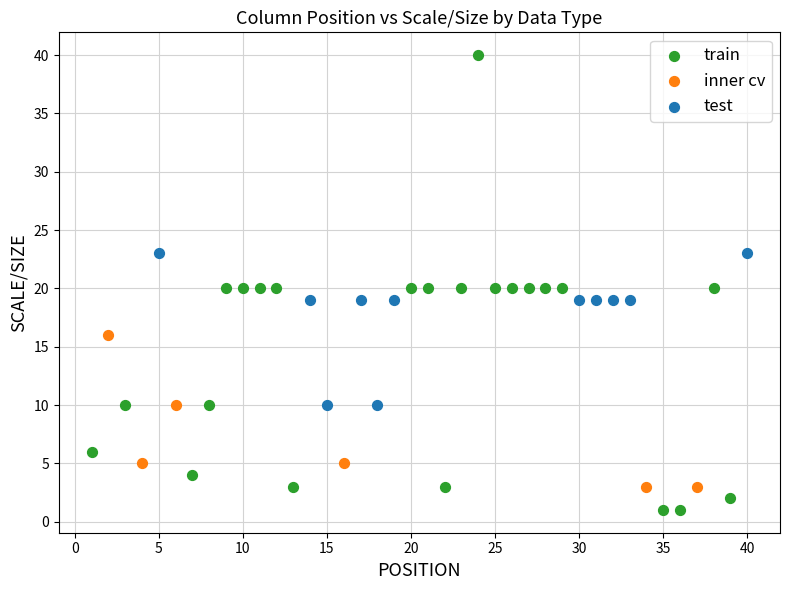

Which series contains the highest Y value?

train